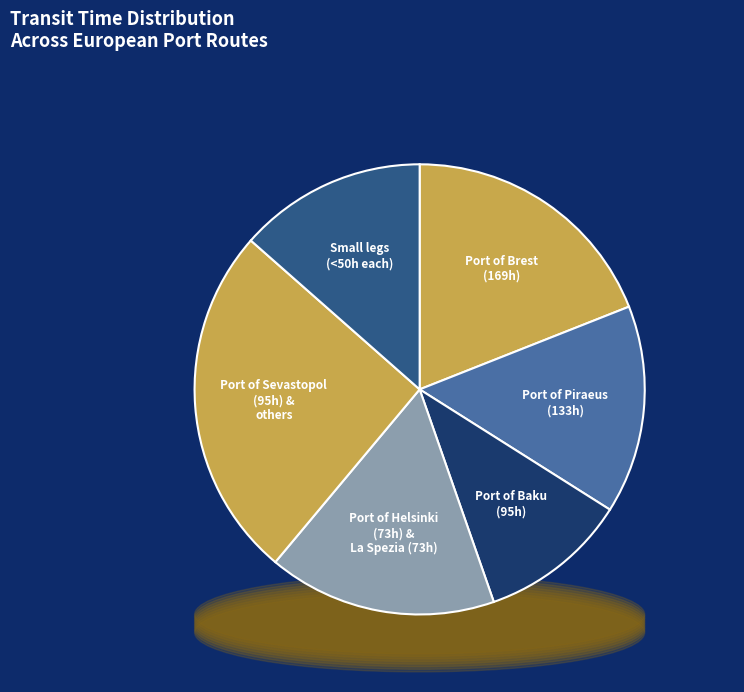

Does 3 represent more than half of the total?

No